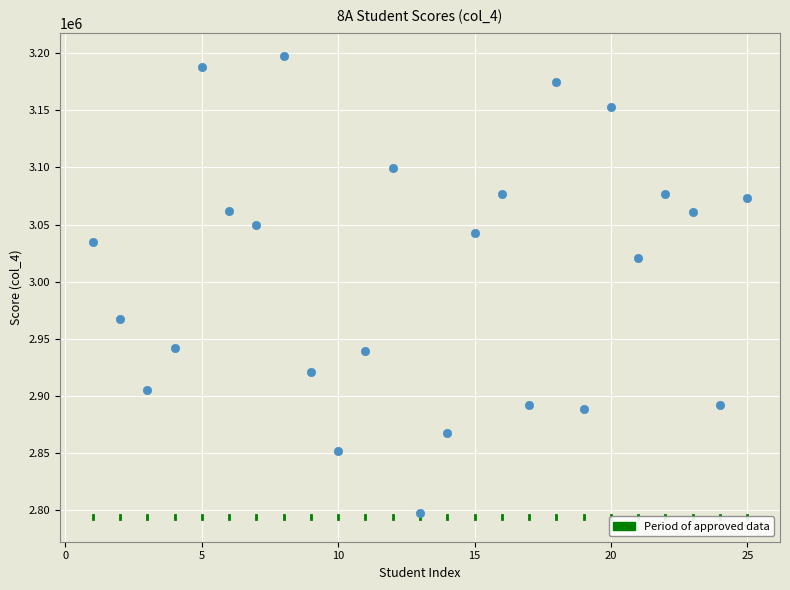

What Y value in the scatter plot is closest to 2997698?

3020400